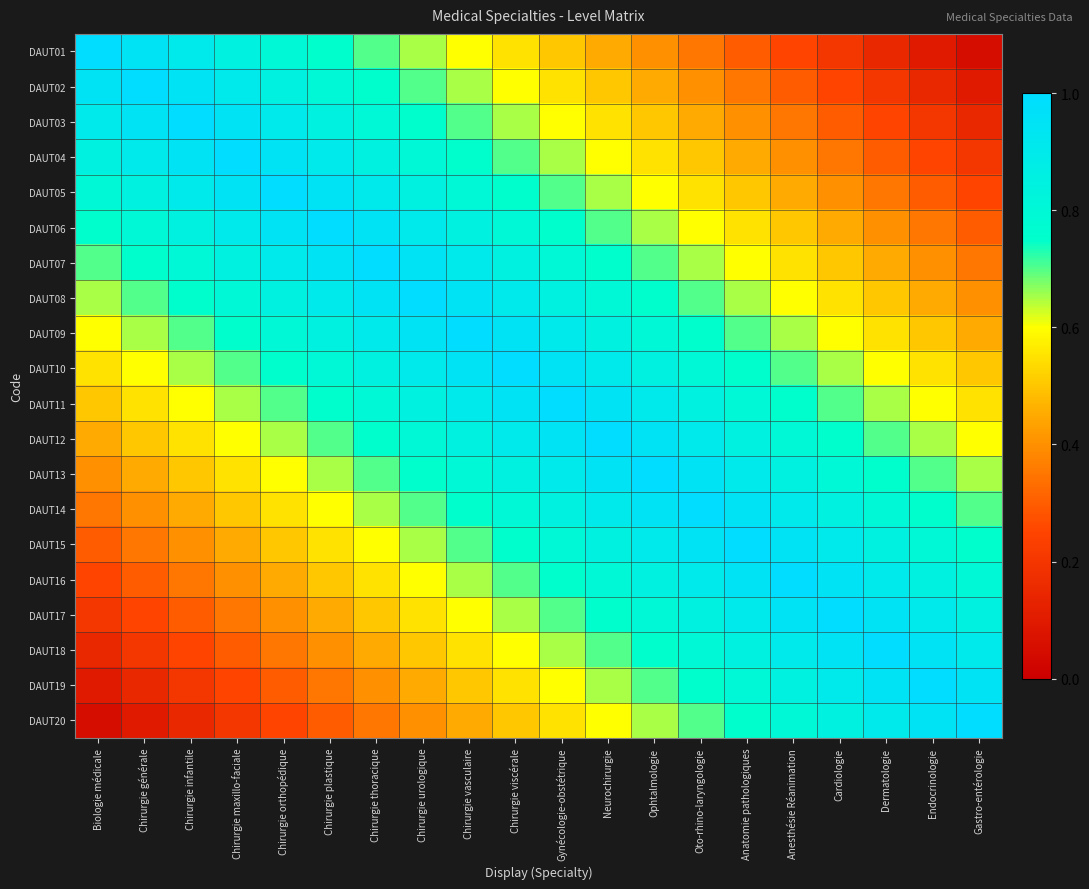

Rank the series at Gastro-entérologie from highest to lowest value.

DAUT20, DAUT19, DAUT18, DAUT17, DAUT16, DAUT15, DAUT14, DAUT13, DAUT12, DAUT11, DAUT10, DAUT09, DAUT08, DAUT07, DAUT06, DAUT05, DAUT04, DAUT03, DAUT02, DAUT01